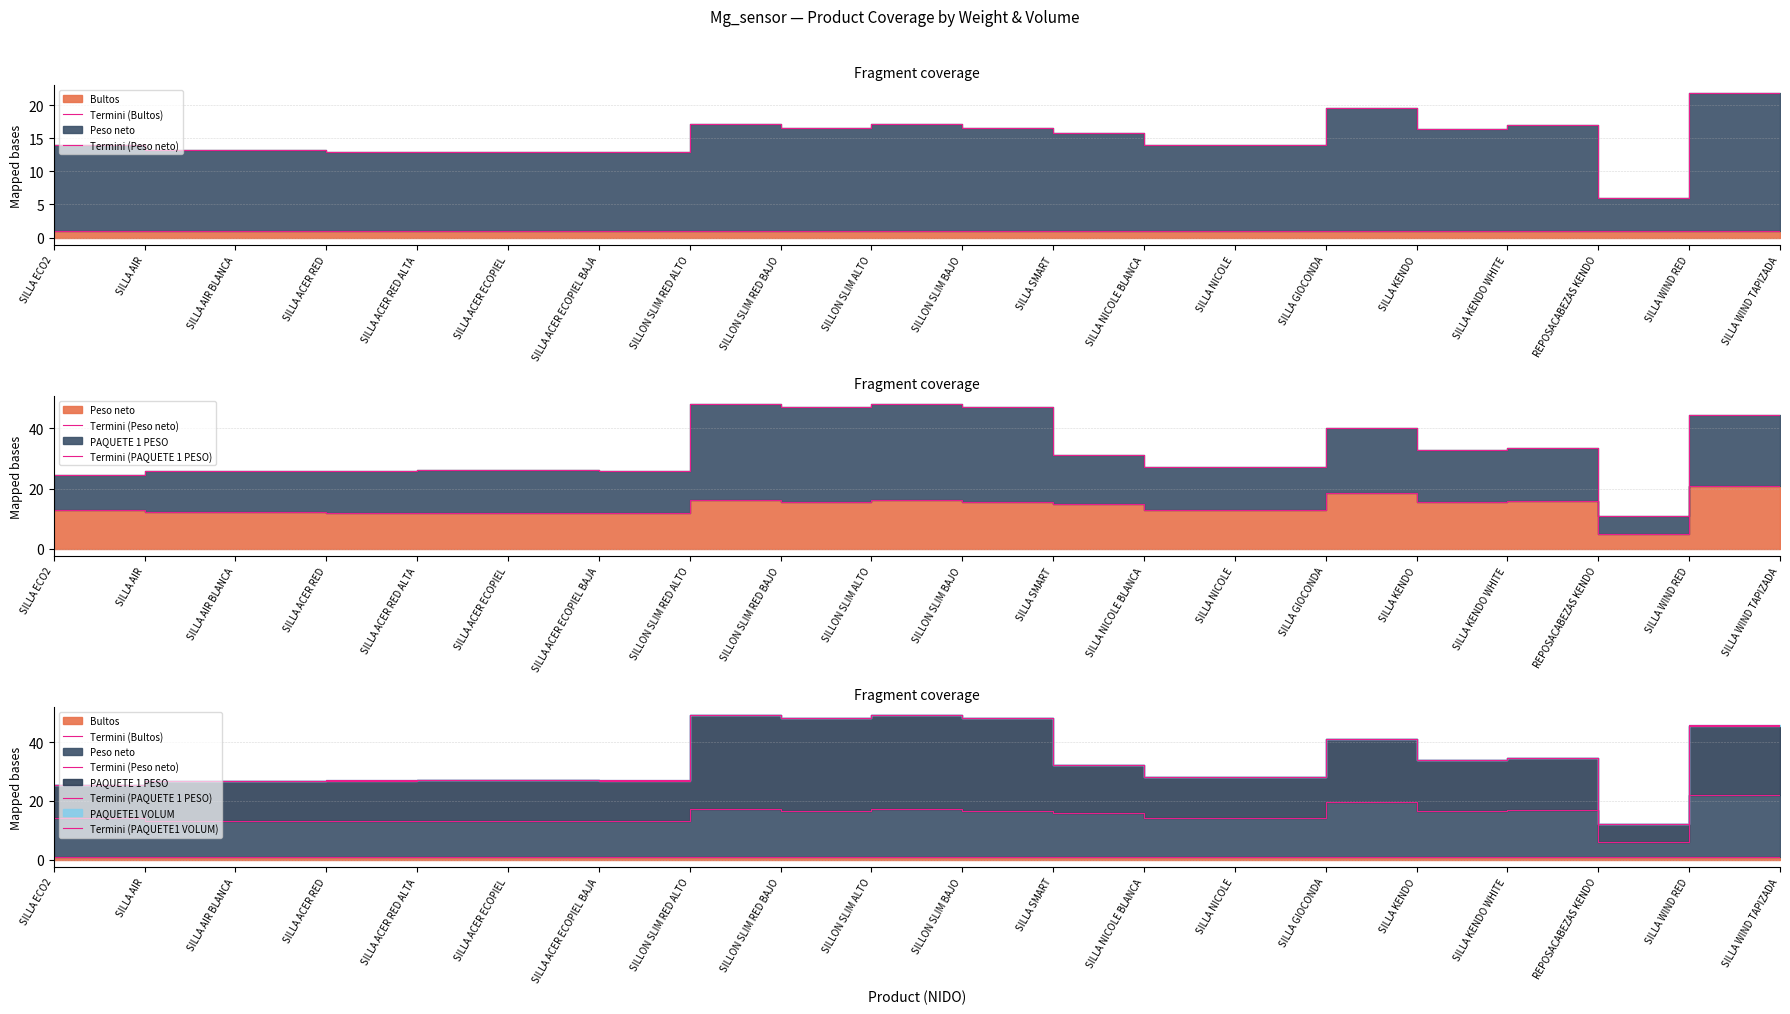

How many lines are shown in the chart?

4